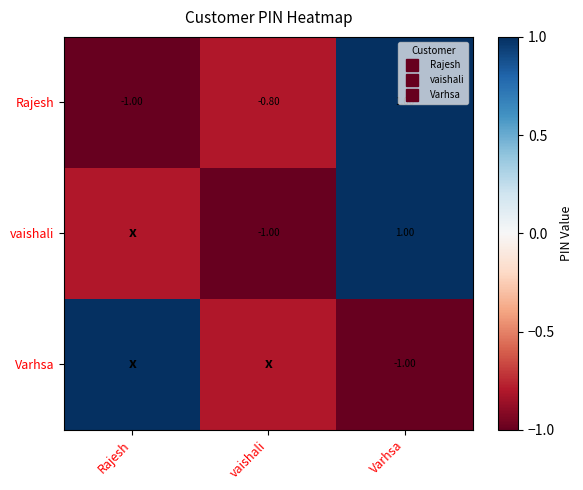

What is the difference between the Varhsa values at Varhsa and Rajesh?

2.0